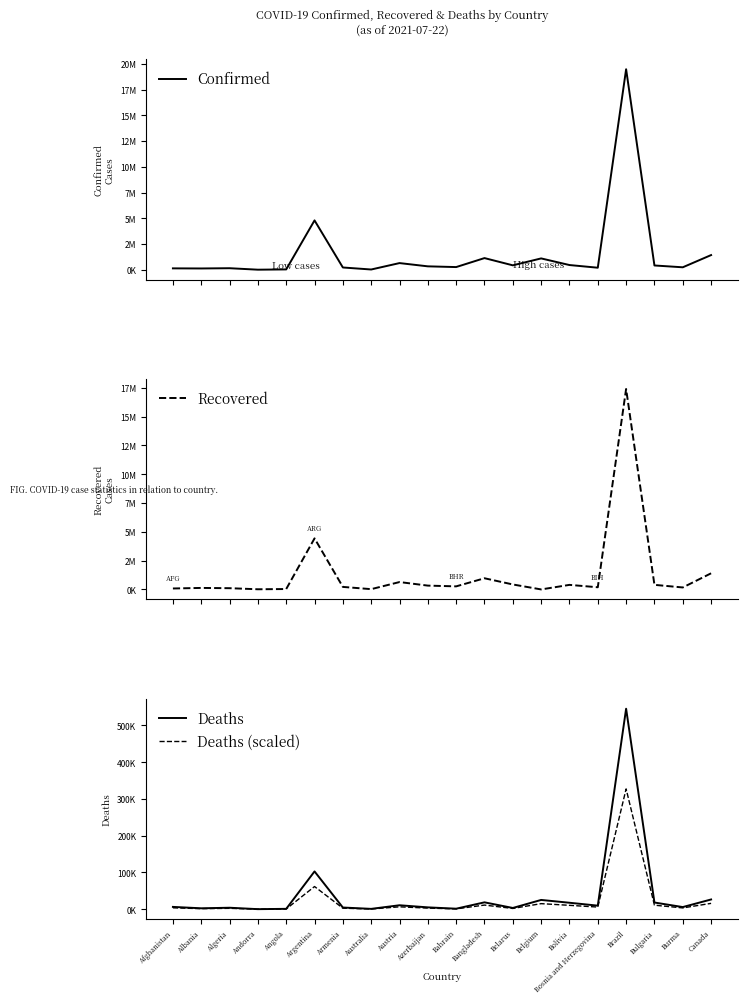

True or false: Recovered and Confirmed cross at least once.

False